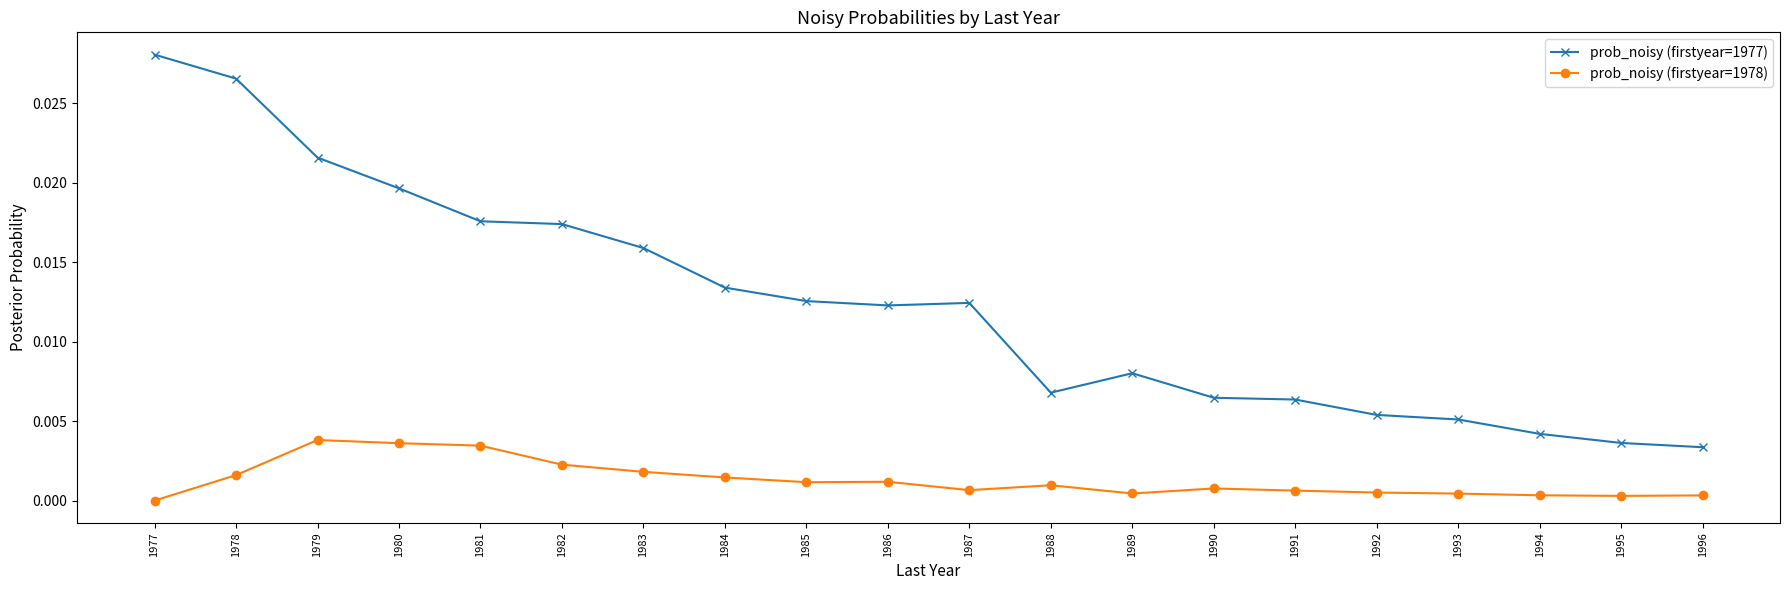

Is it true that prob_noisy (firstyear=1977) equals 0.0 at 1977?

True